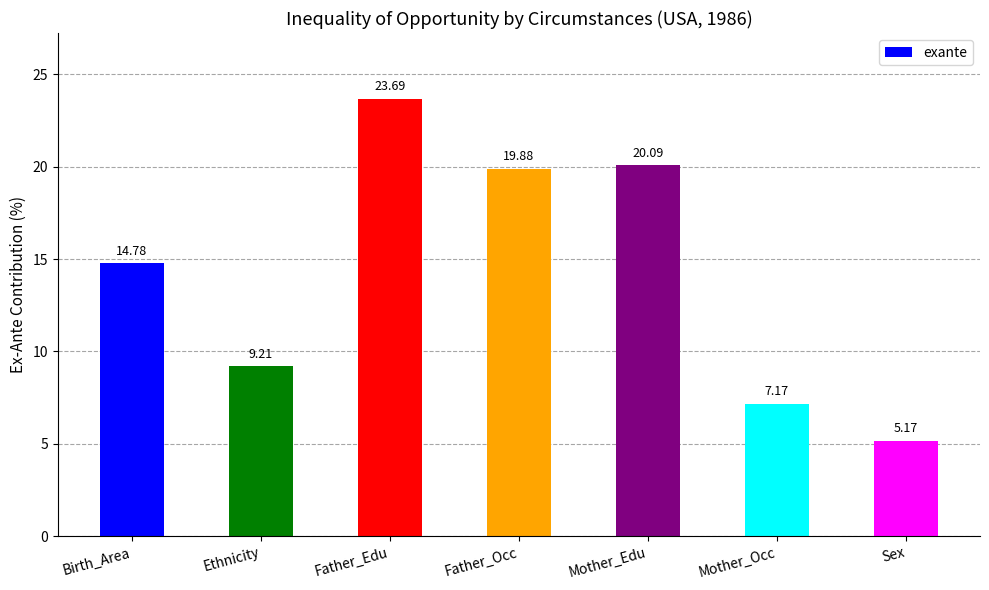

What is the sum of all values?

100.0